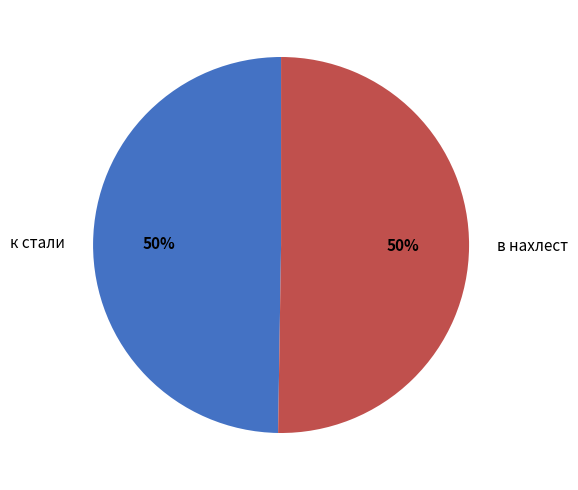

True or false: к стали accounts for 50% of the total.

True